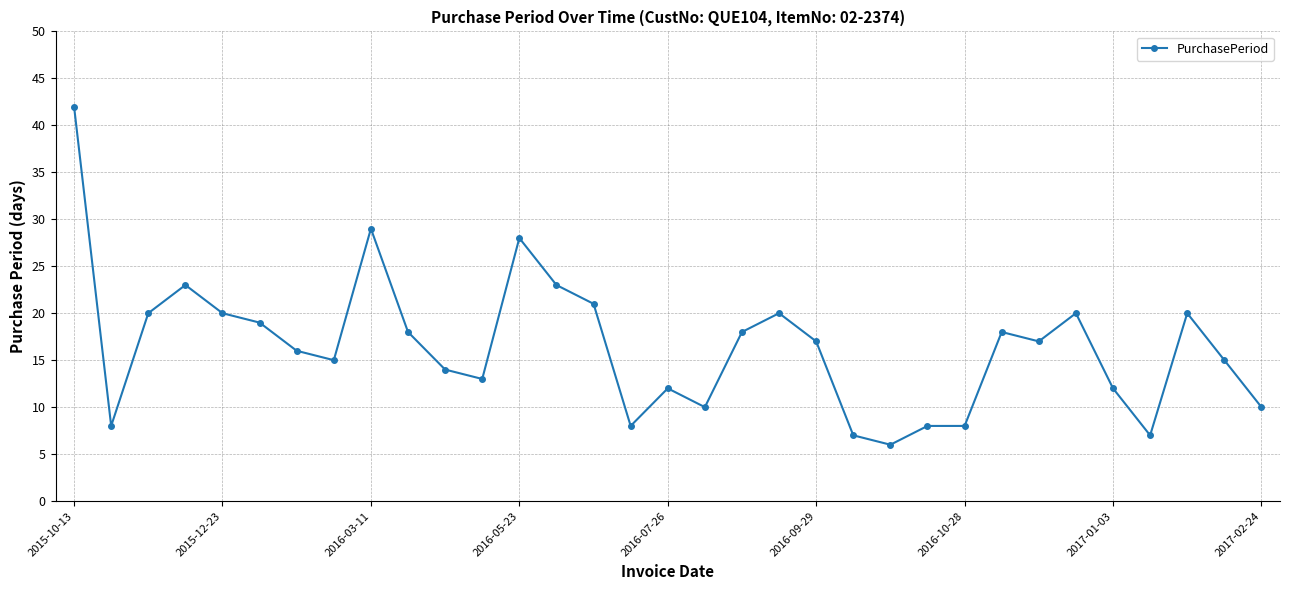

What is the greatest value displayed?

42